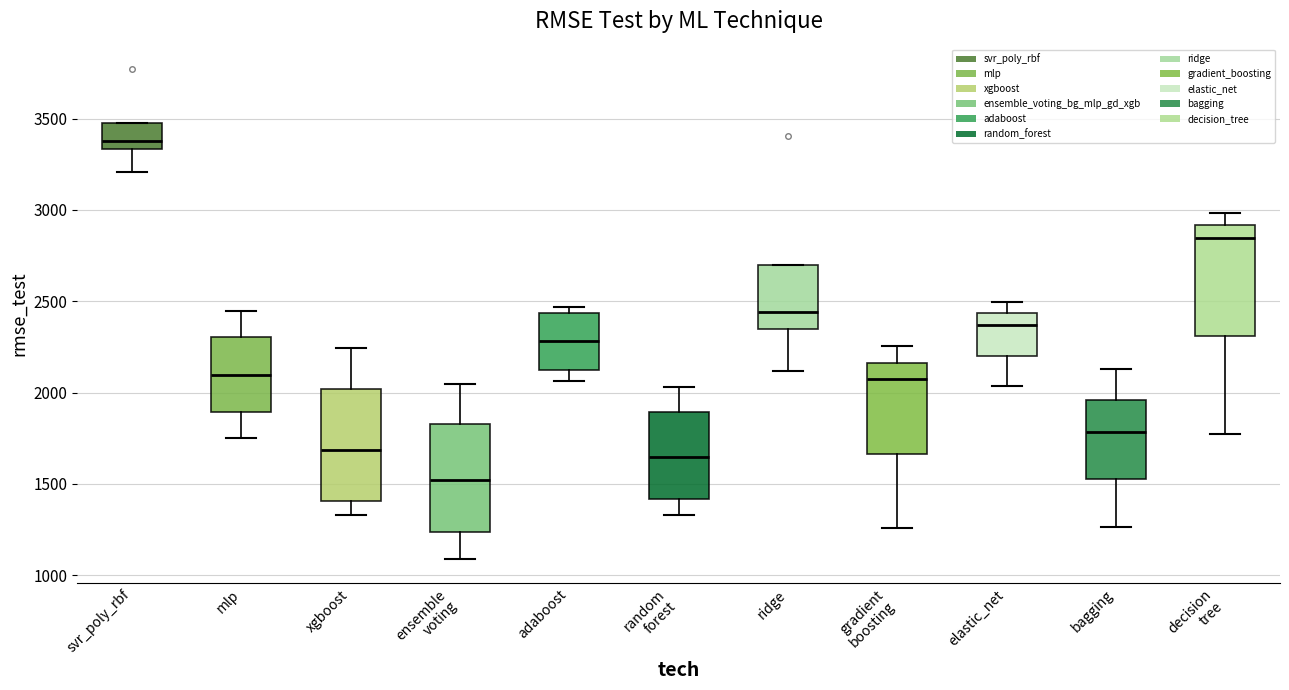

Where does the median line of the box for xgboost sit on the y-axis? The values are not printed on the chart, so give them approximately, as read against the axis.

1700